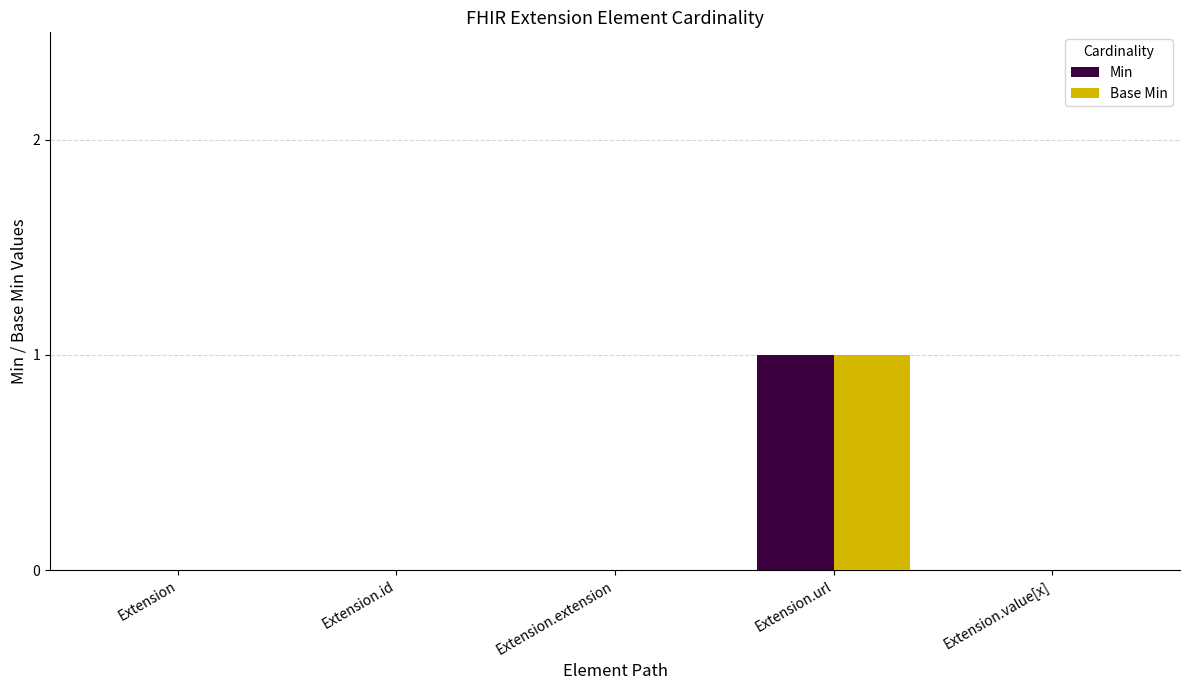

At which label does Base Min reach its peak?

Extension.url